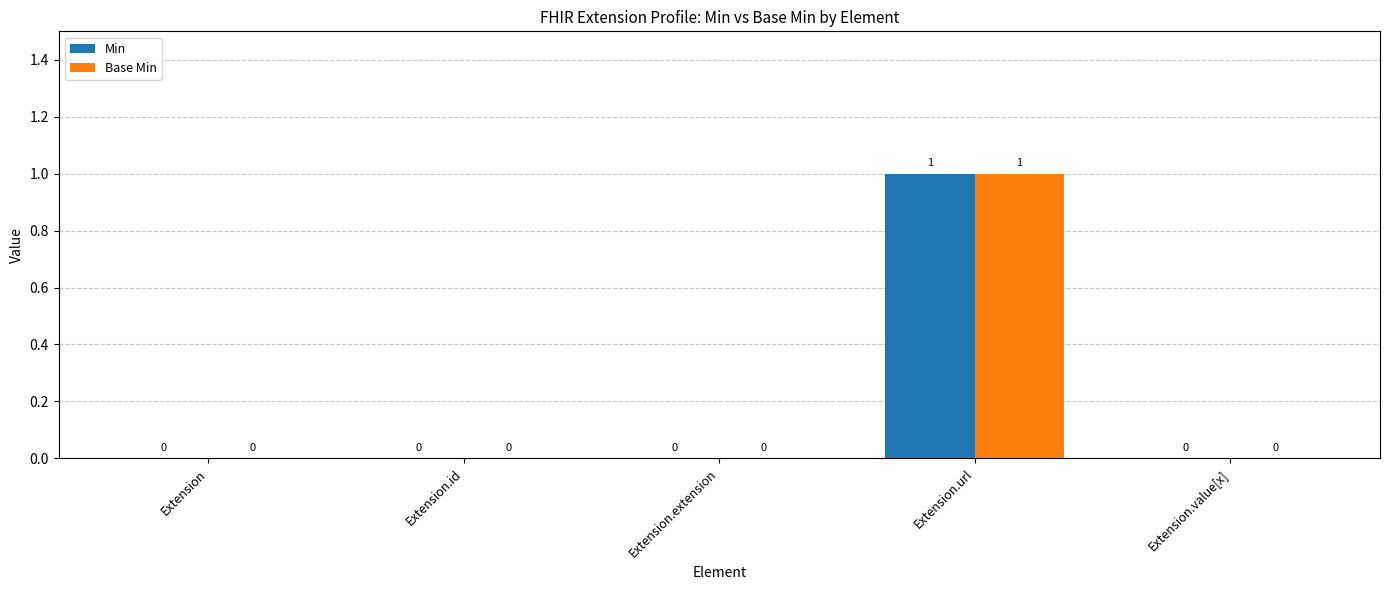

The Min series shows 1 at Extension. True or false?

False